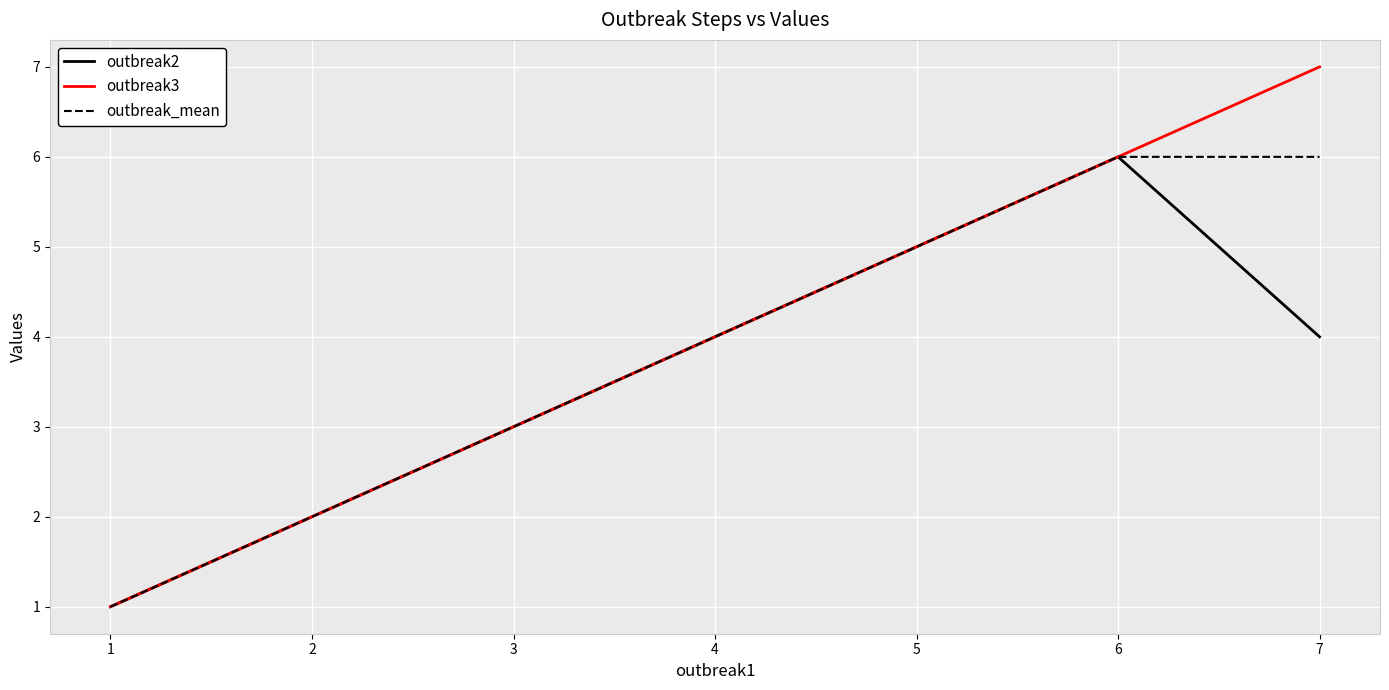

List the labels in order of outbreak3 value, smallest first.

1, 2, 3, 4, 5, 6, 7